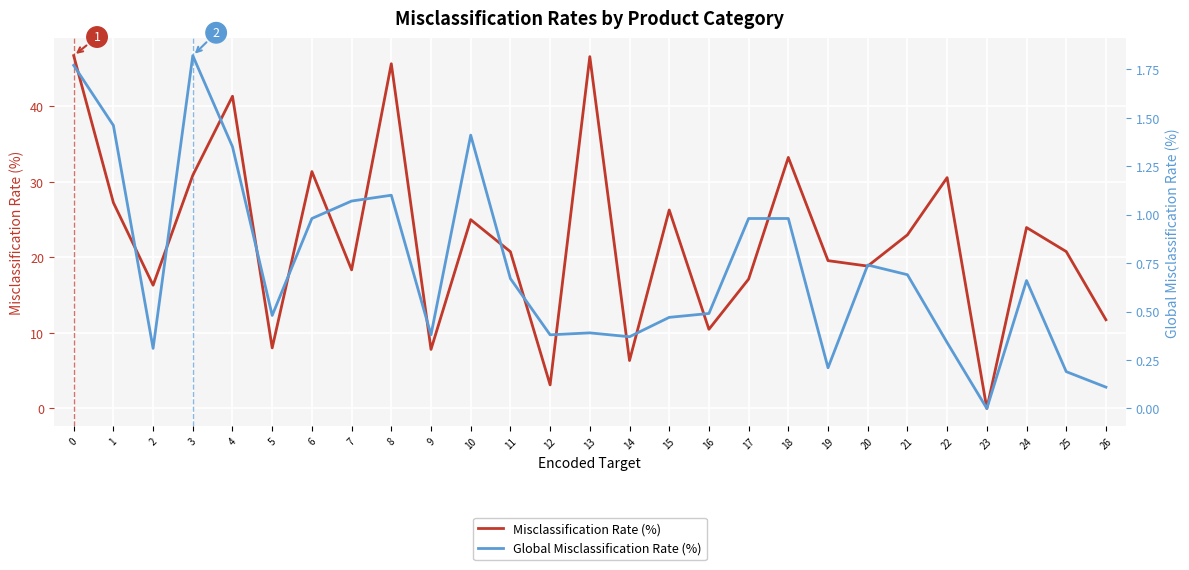

Between 11 and 17, which is larger?

11